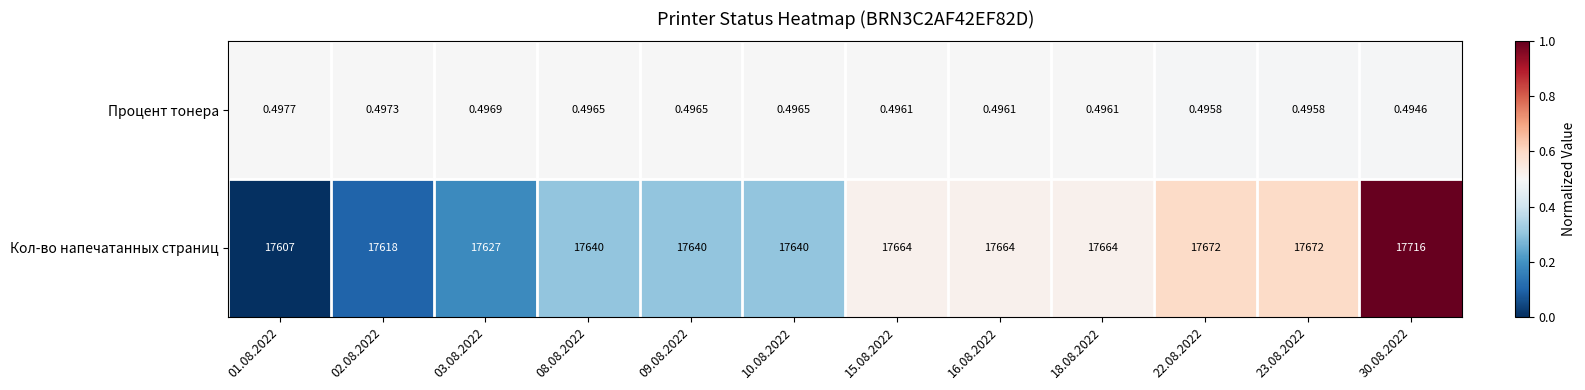

Which series has the widest spread of values?

Кол-во напечатанных страниц